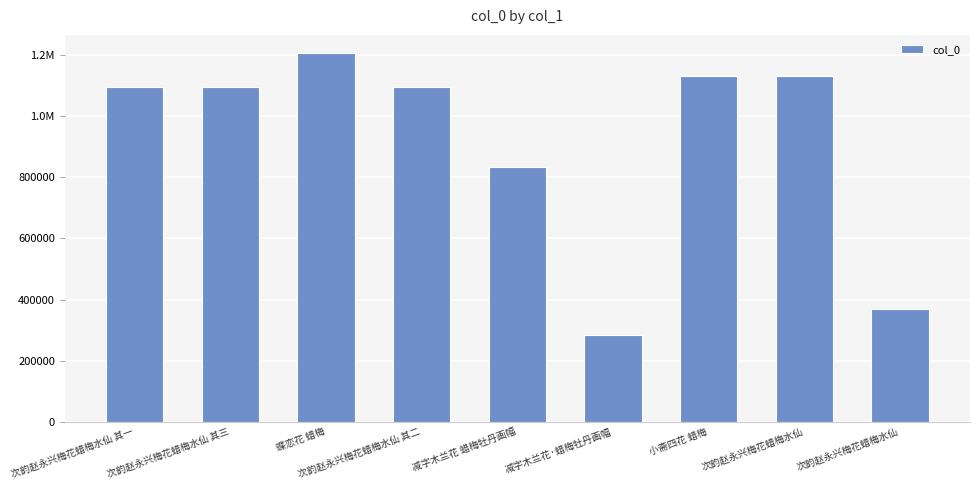

What is the sum of all values?

8244054